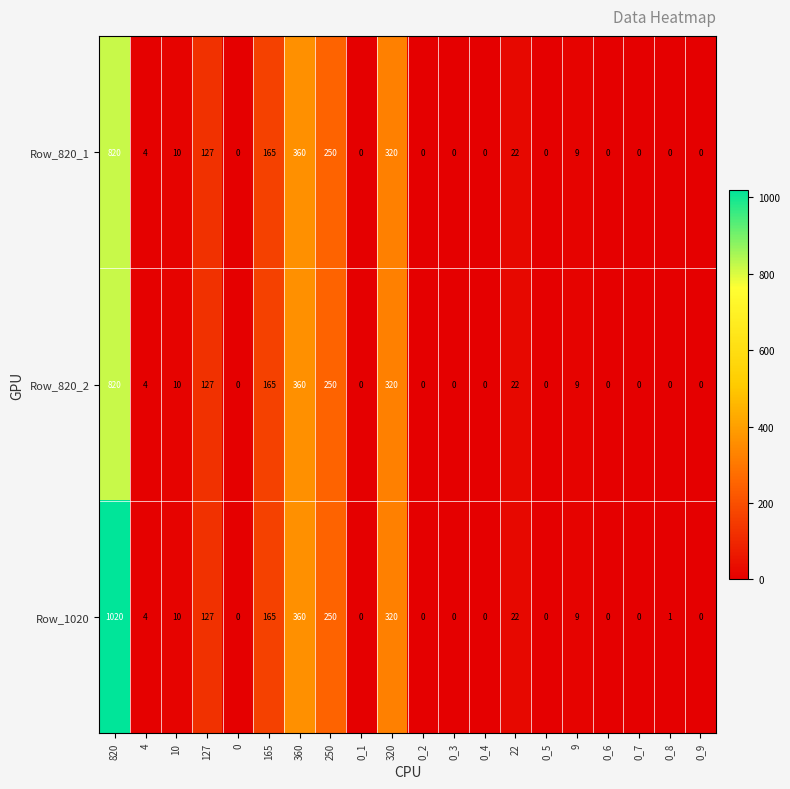

What is the highest value of the Row_1020 series?

1020